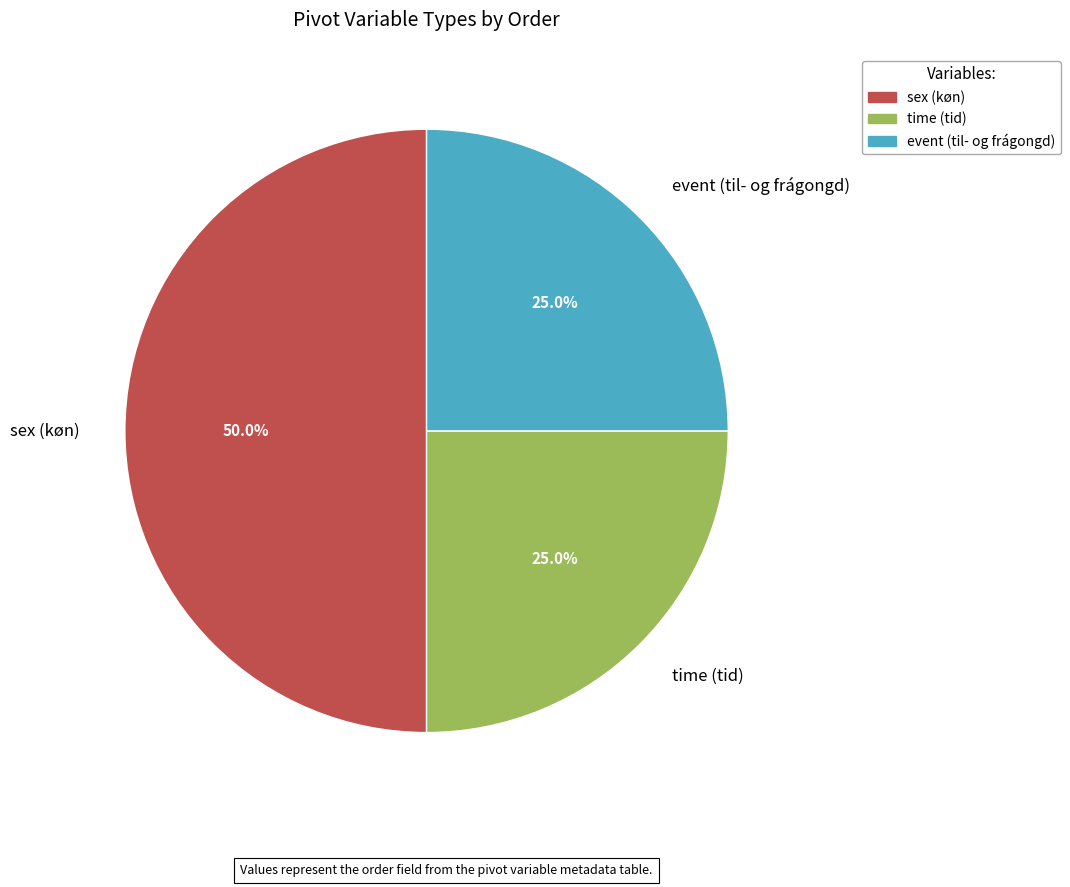

Approximately how many times larger is the value at event (til- og frágongd) compared to time (tid)?

1.0